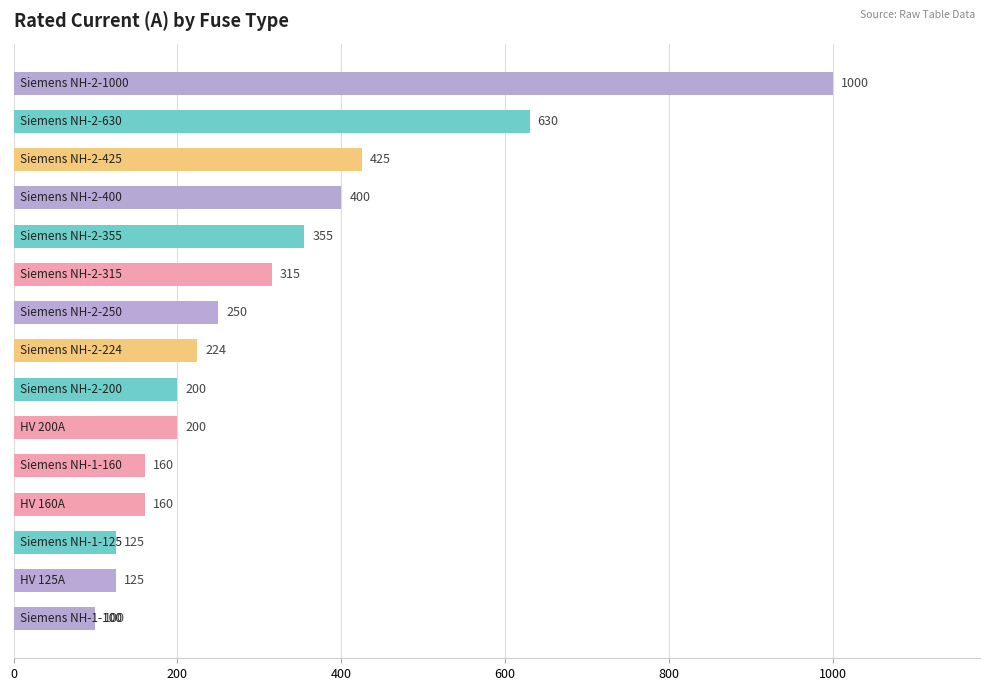

What is the greatest value displayed?

1000